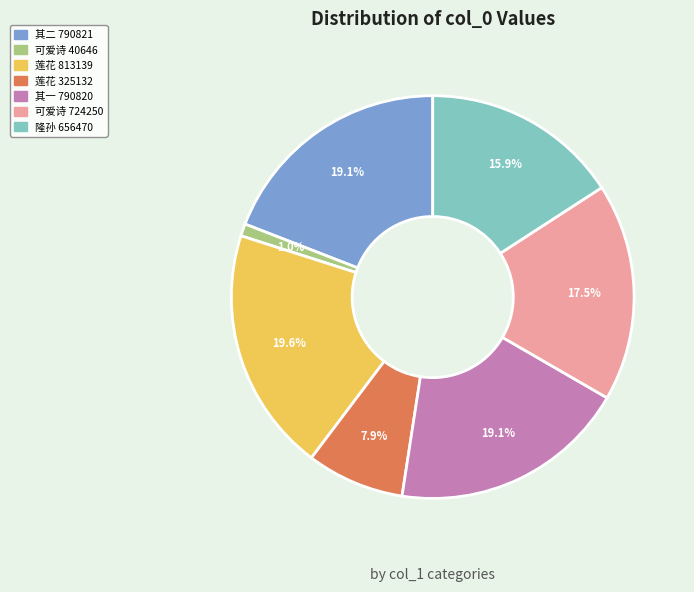

Does any single category account for the majority?

No